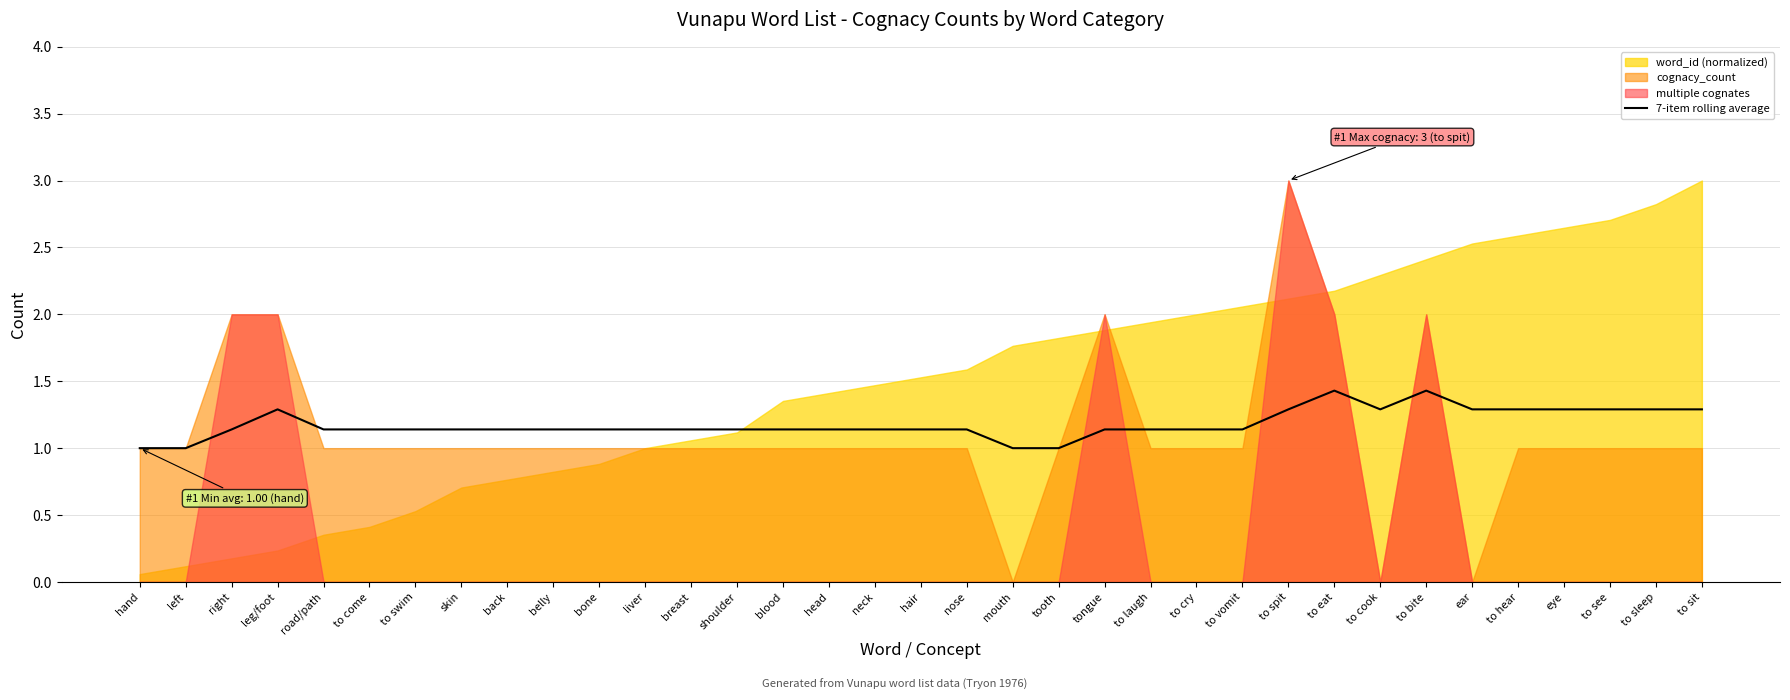

What is the difference between the maximum and minimum values?

0.4